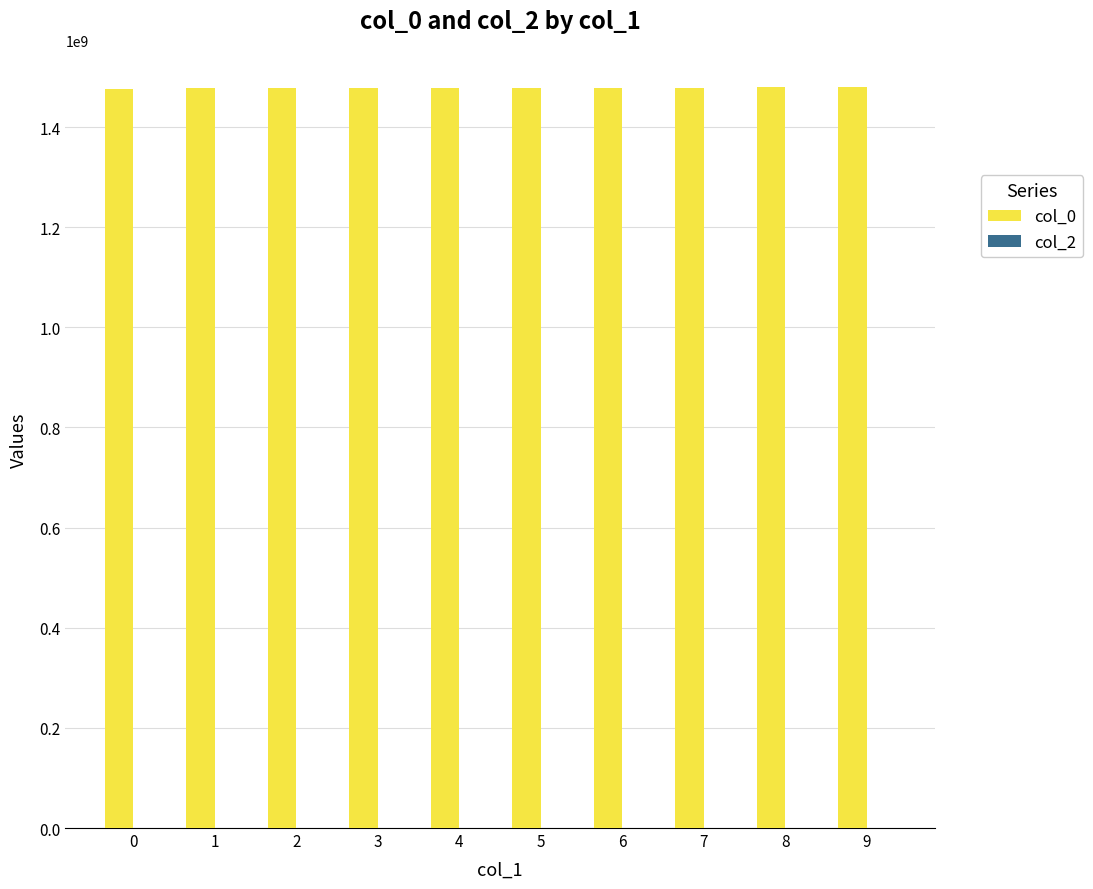

Approximately how many times larger is the value at 5 compared to 9?

1.0